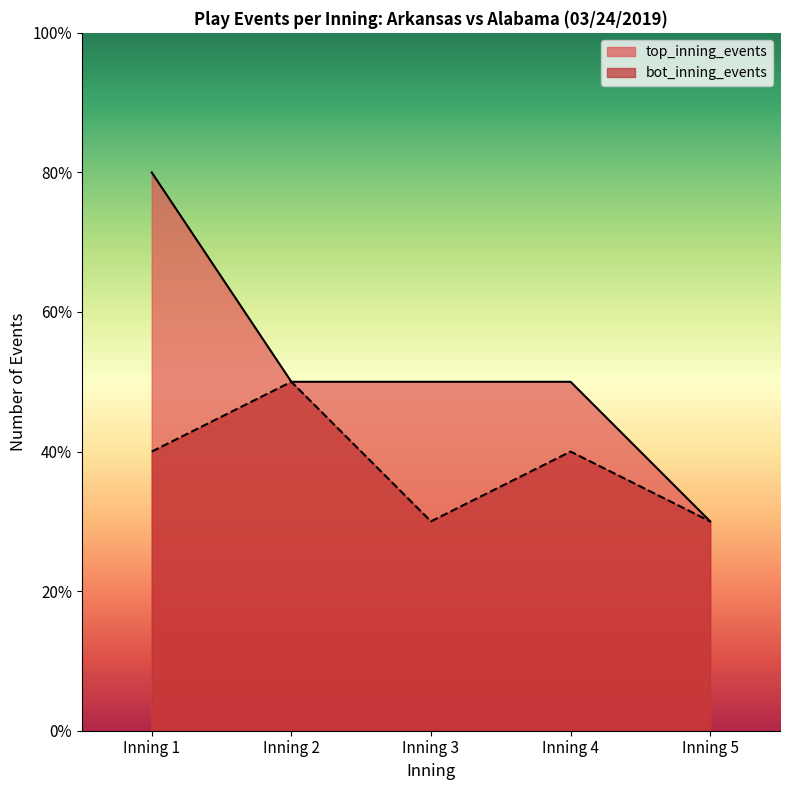

Rank the series at Inning 5 from highest to lowest value.

top_inning_events, bot_inning_events